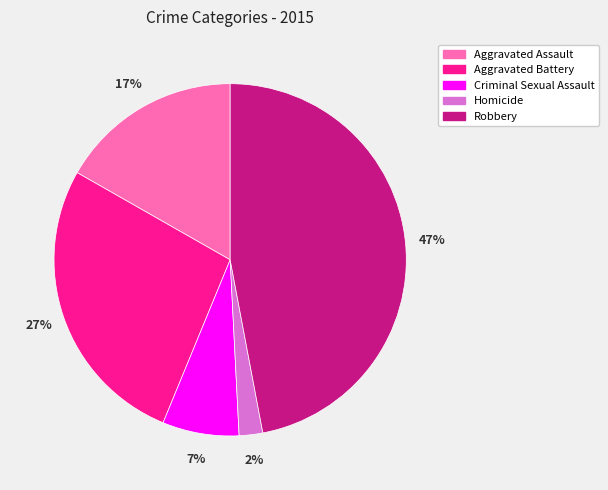

The Aggravated Battery slice represents 27% of the pie. True or false?

True